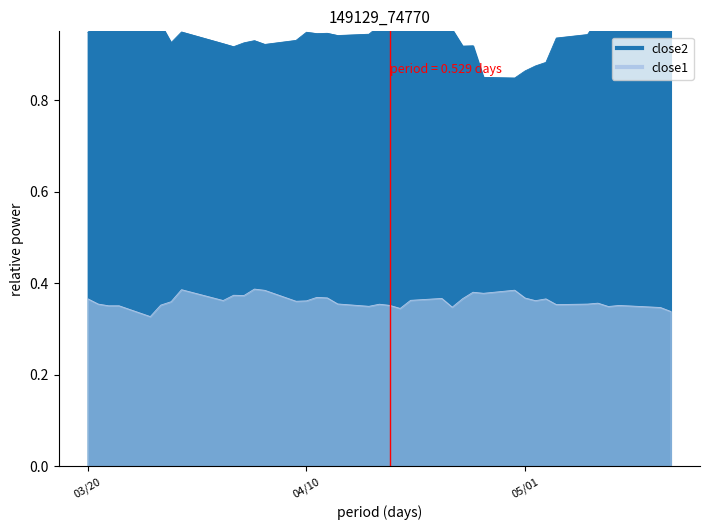

What is the lowest value of the close2 series?

0.8